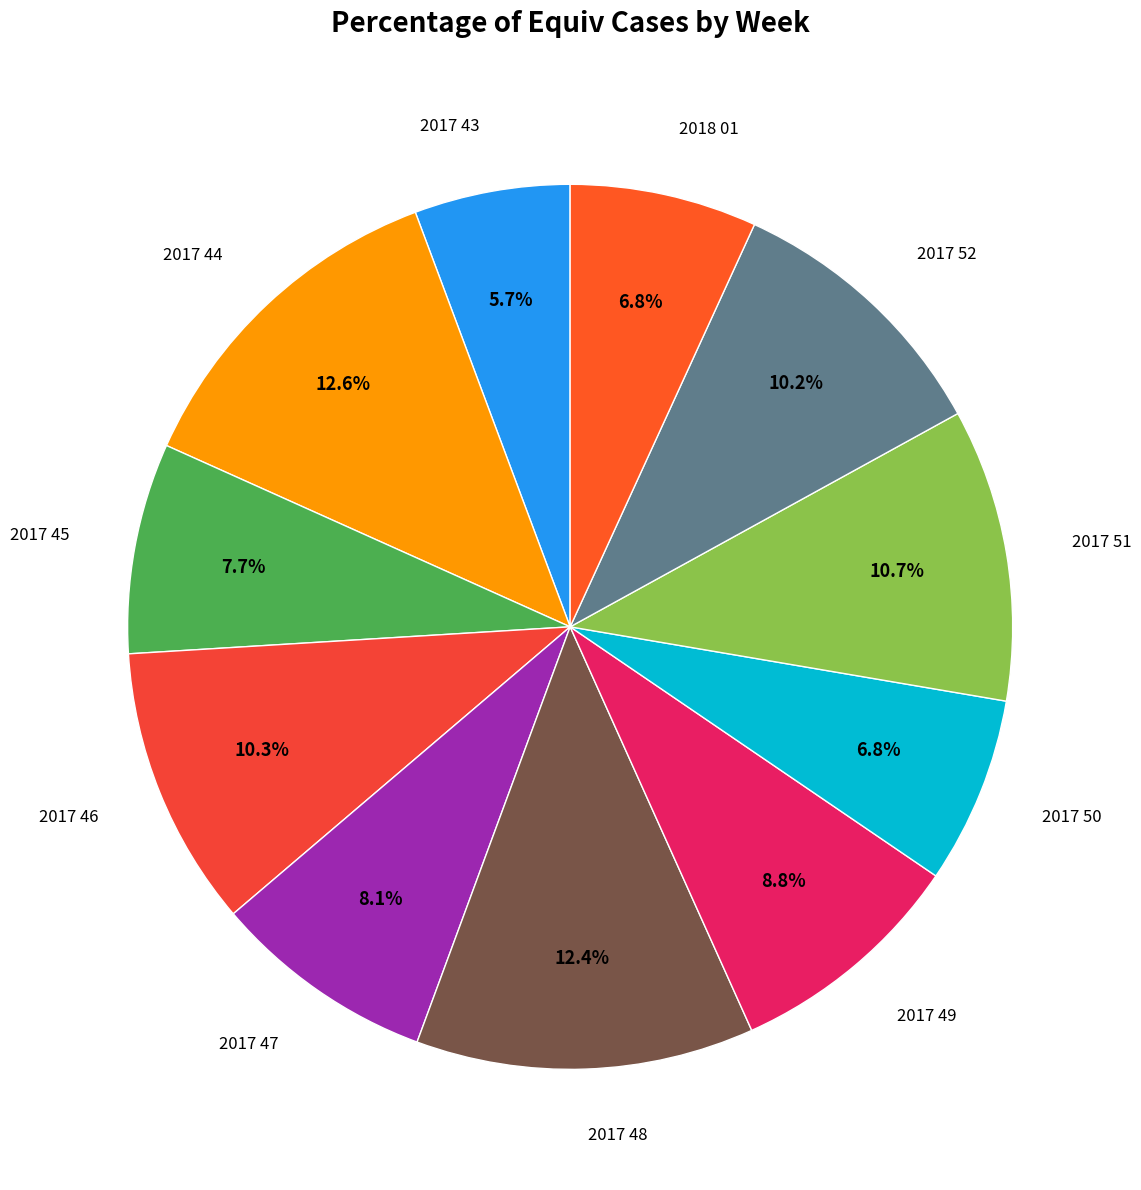

How many segments does this pie chart have?

11